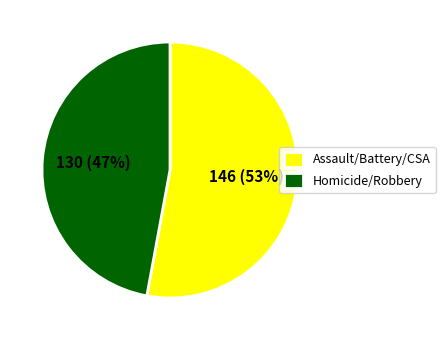

Does any single category account for the majority?

Yes